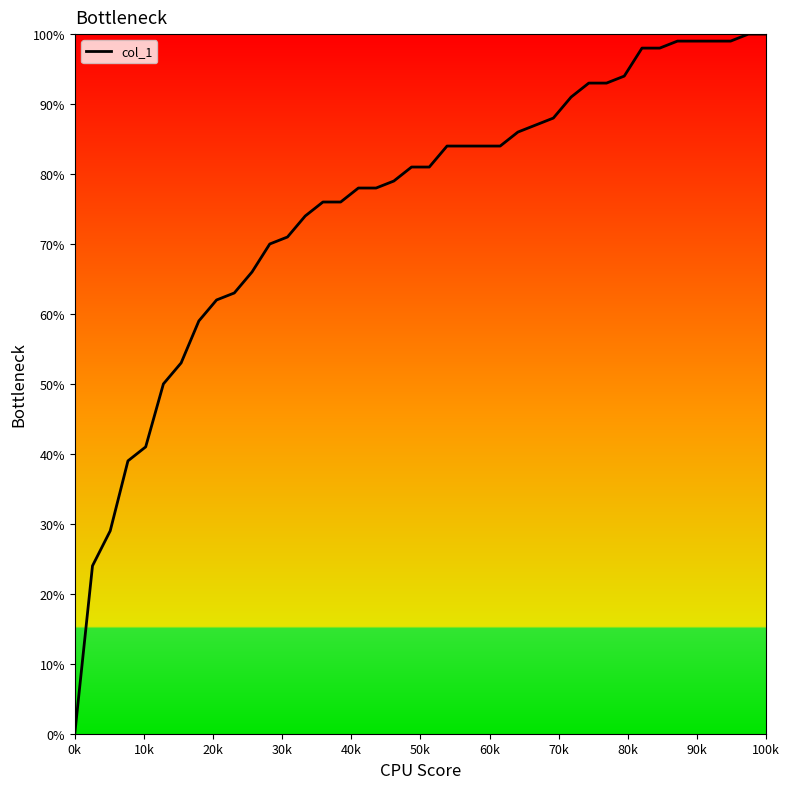

What is the greatest value displayed?

100.0